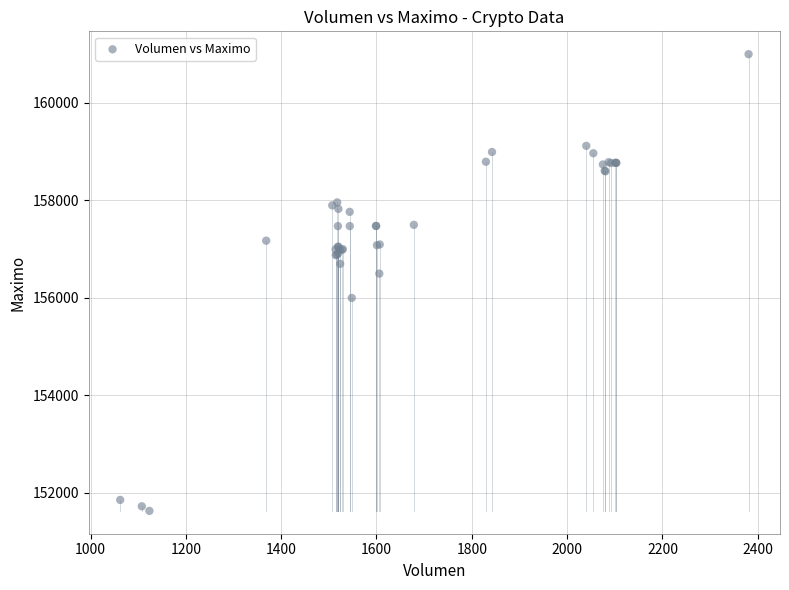

What Y value in the scatter plot is closest to 156316?

156500